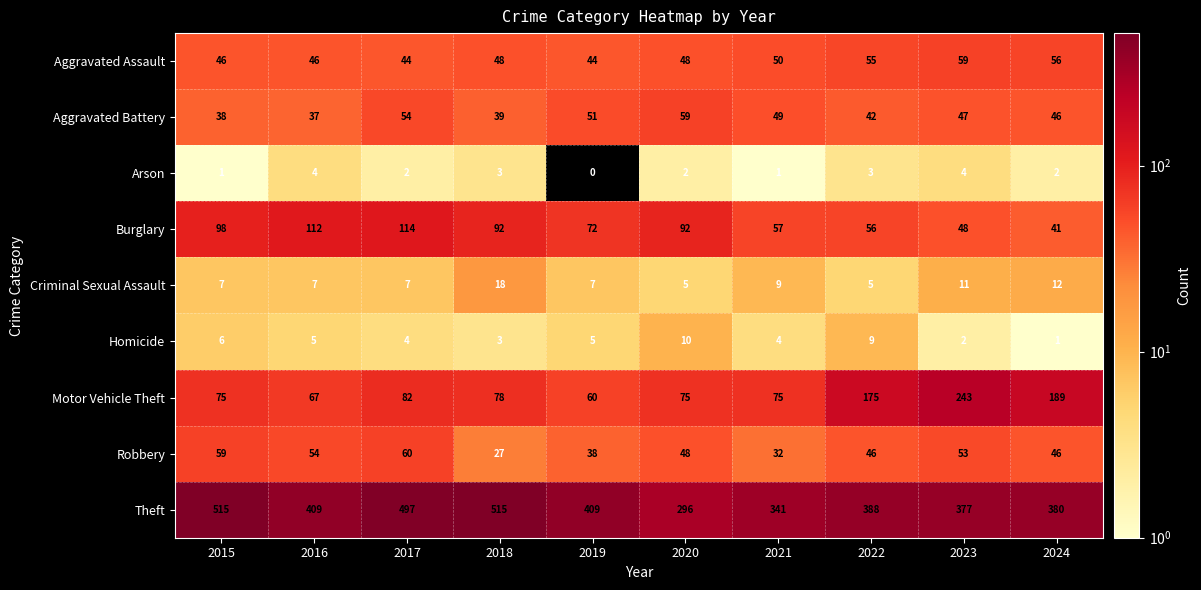

At which label does Aggravated Battery reach its peak?

2020